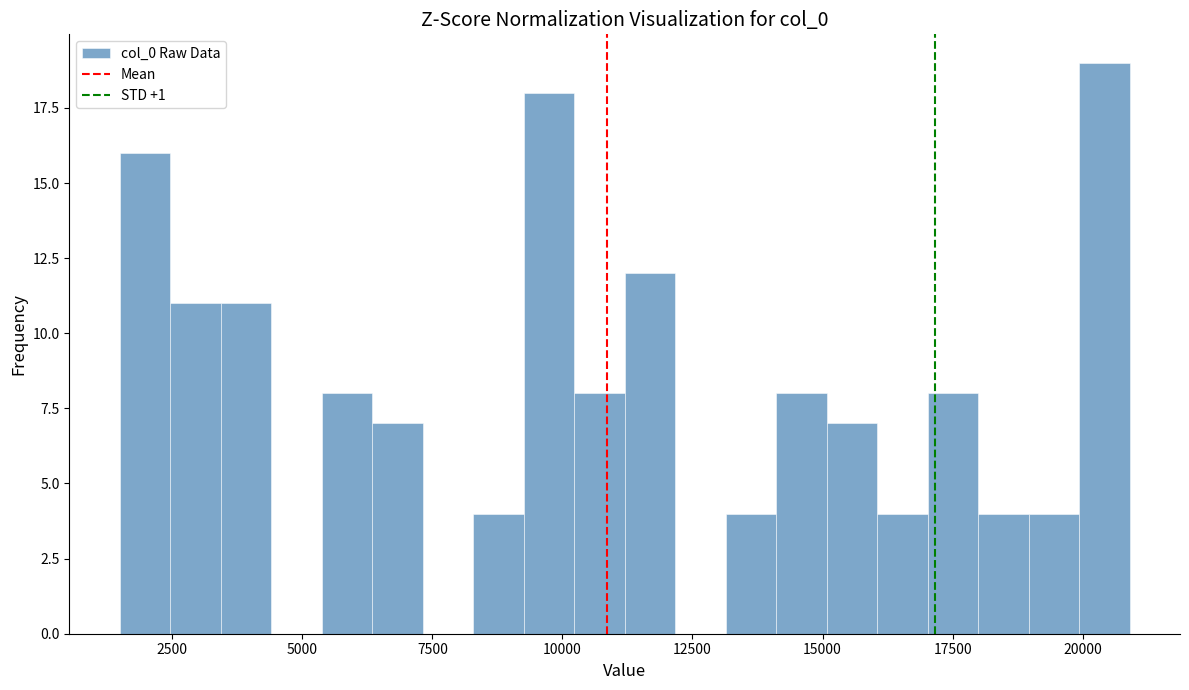

Read against the x-axis, roughly where is the centre of the tallest bar?

20500